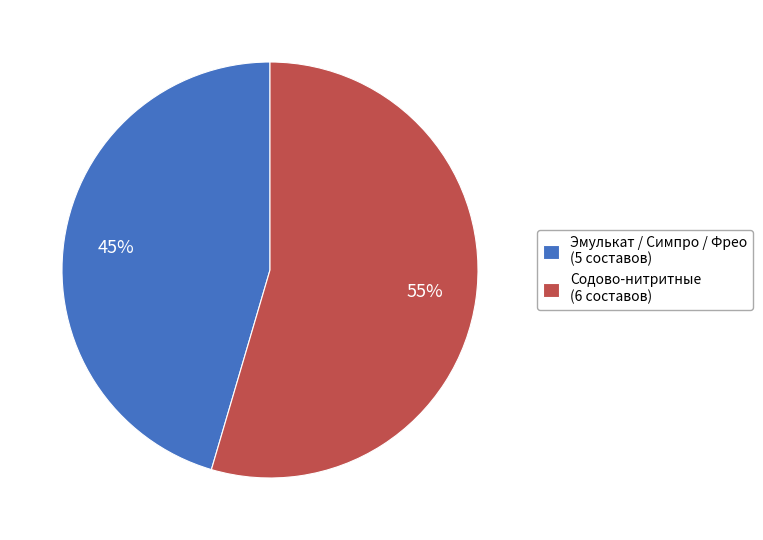

How many segments does this pie chart have?

2